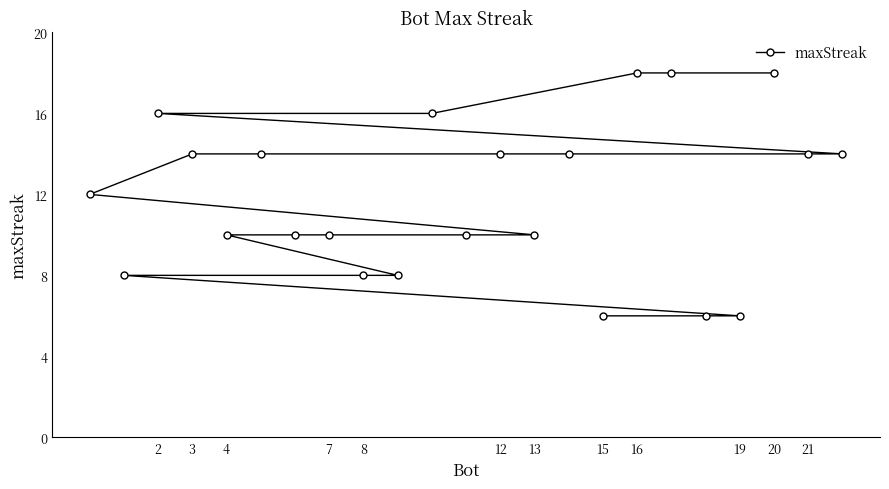

True or false: the data shows 10 at 4.

True